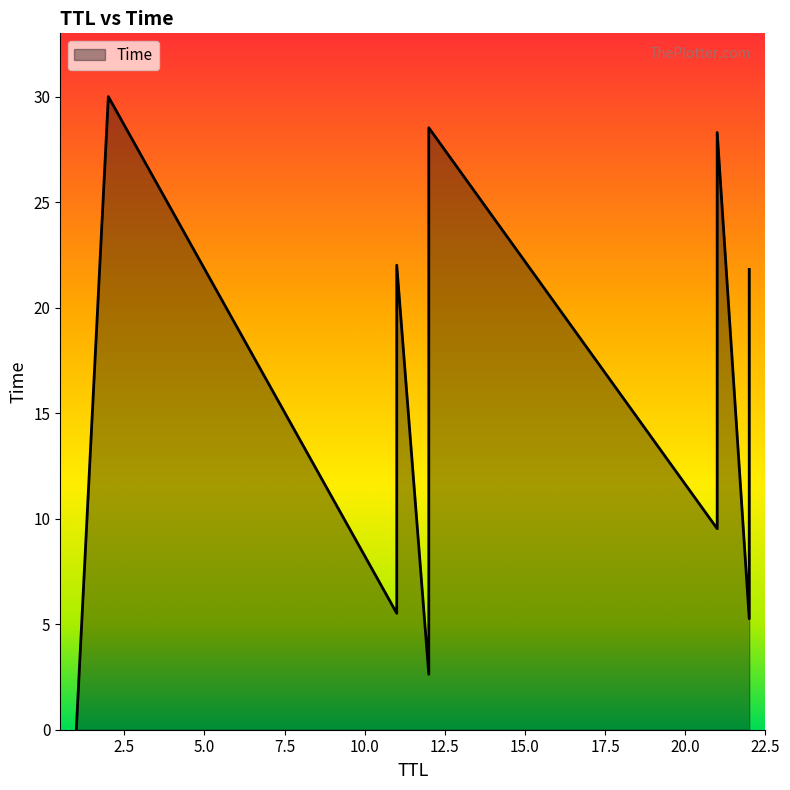

How many series are shown in this chart?

1